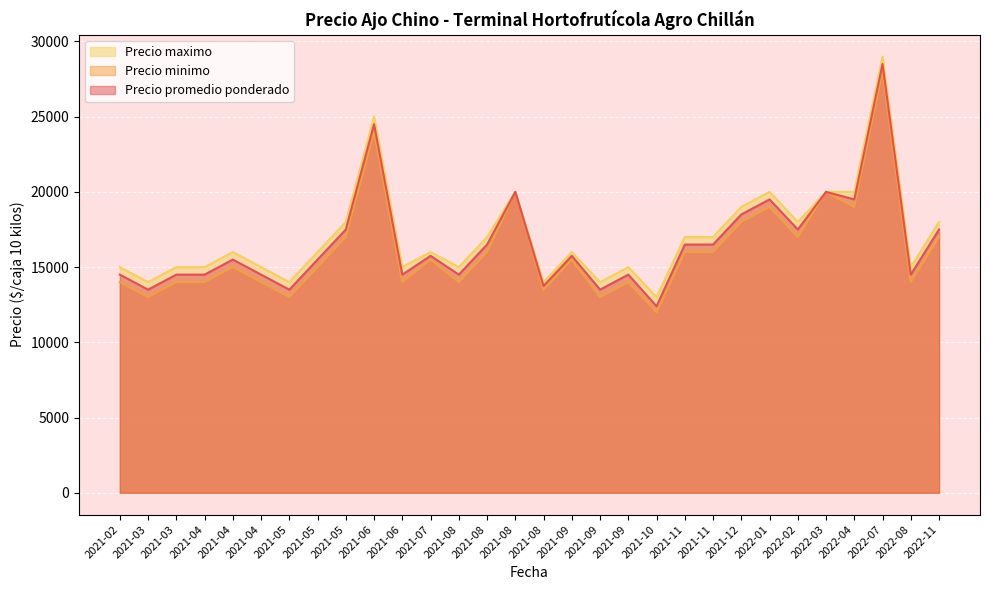

What is the minimum value for Precio minimo?

12000